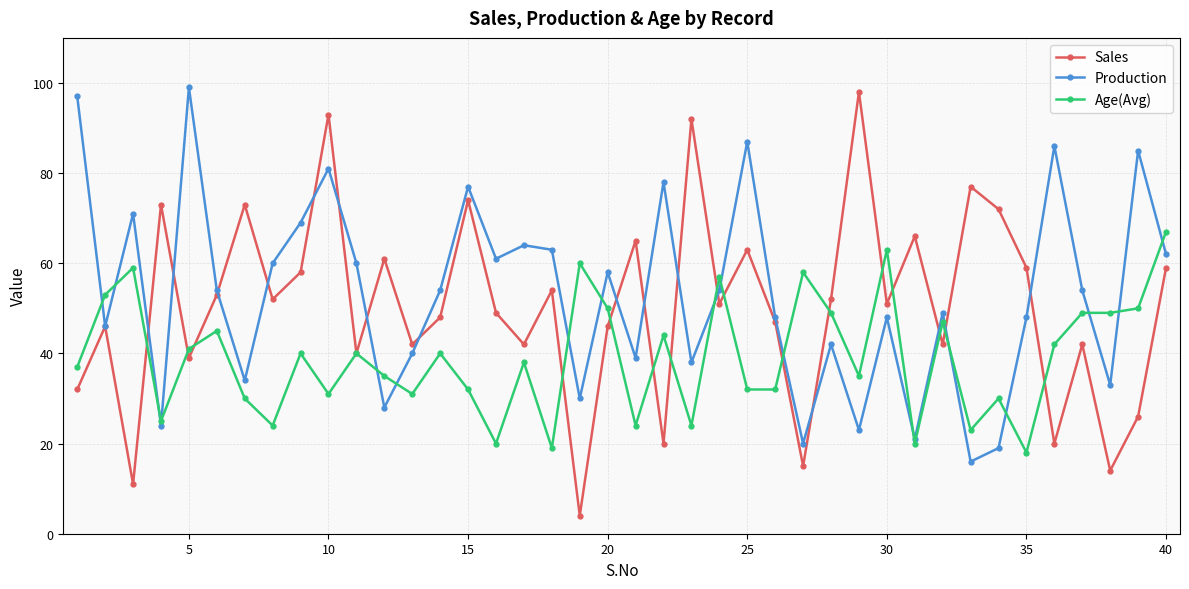

Which series has the largest range (max minus min)?

Sales